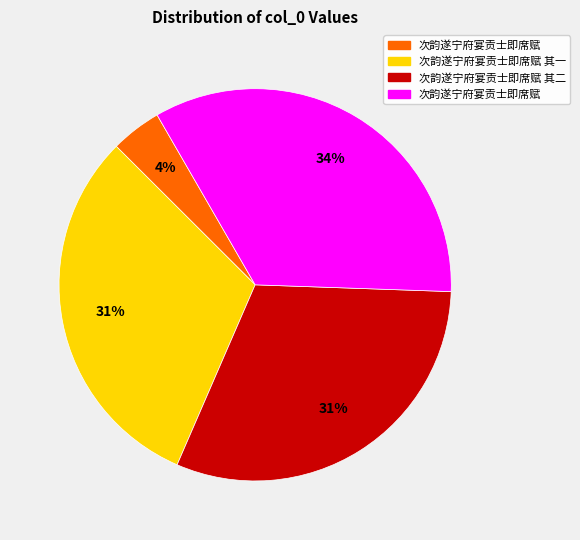

To the nearest percent, what is the difference between the largest and smallest slice percentages?

30%